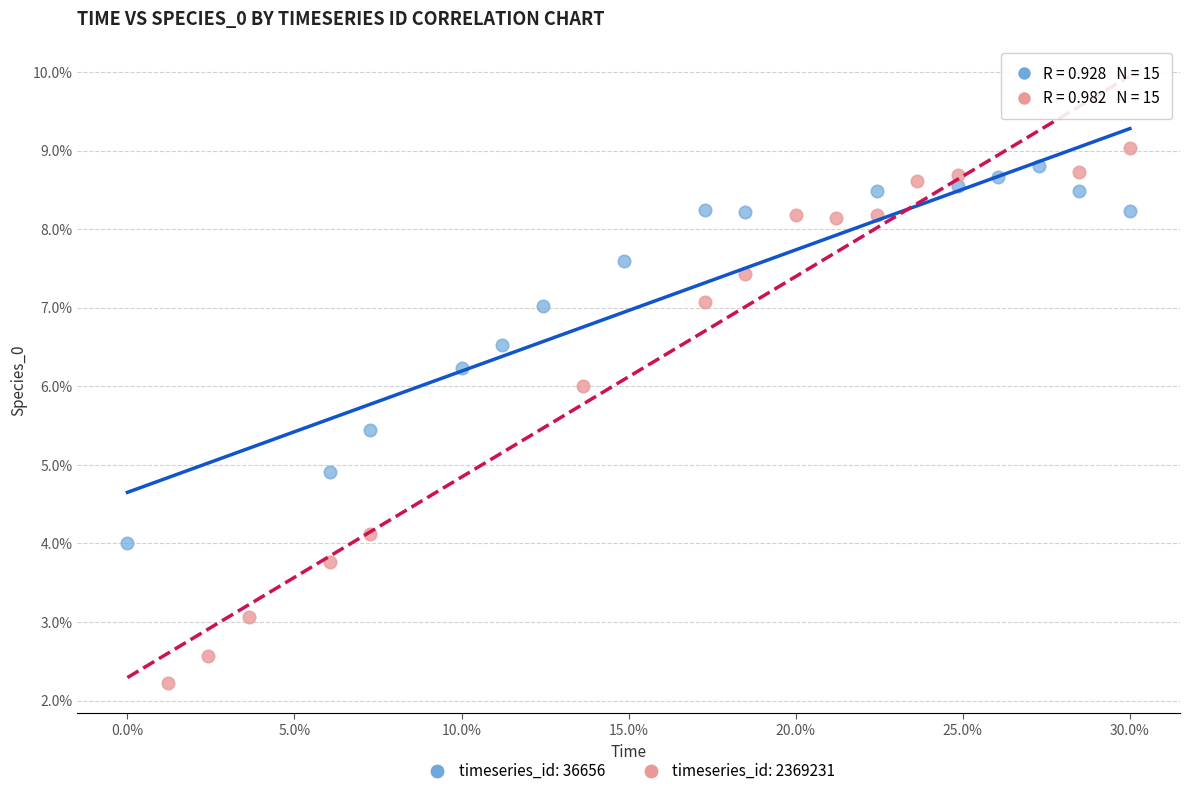

What are all the series names shown in the legend?

timeseries_id: 36656, timeseries_id: 2369231